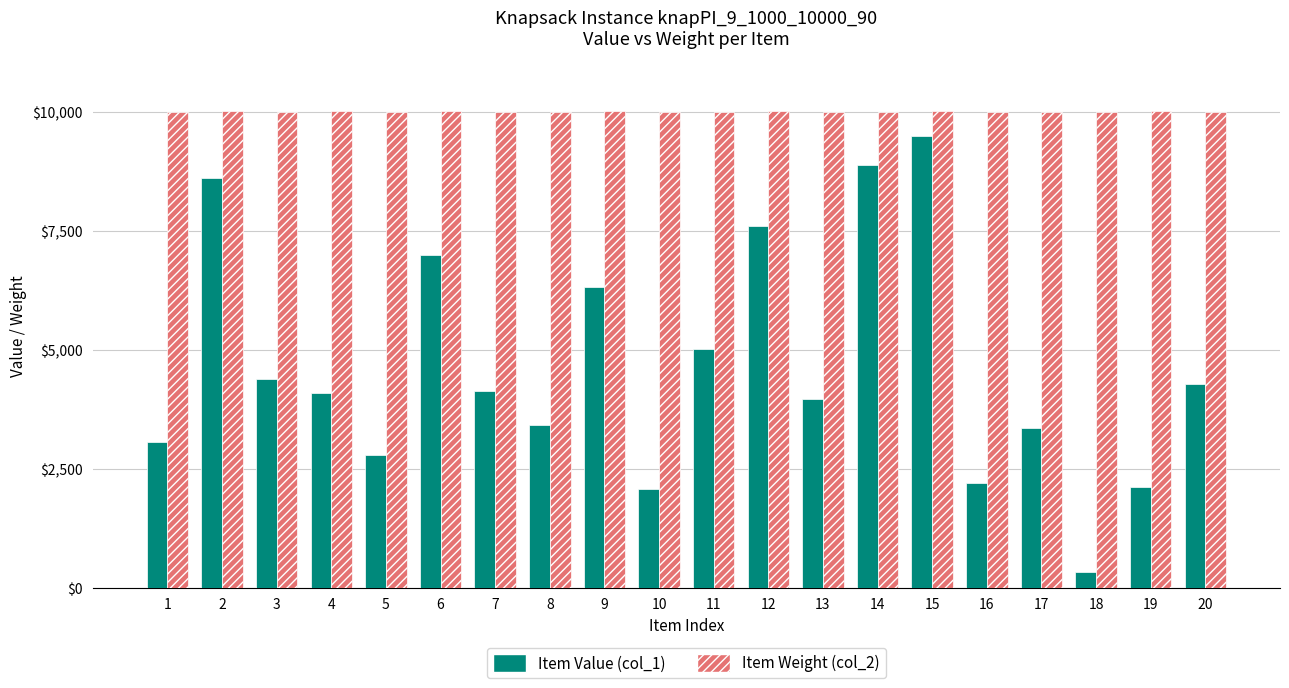

Is it true that Item Value (col_1) equals 8511 at 11?

False